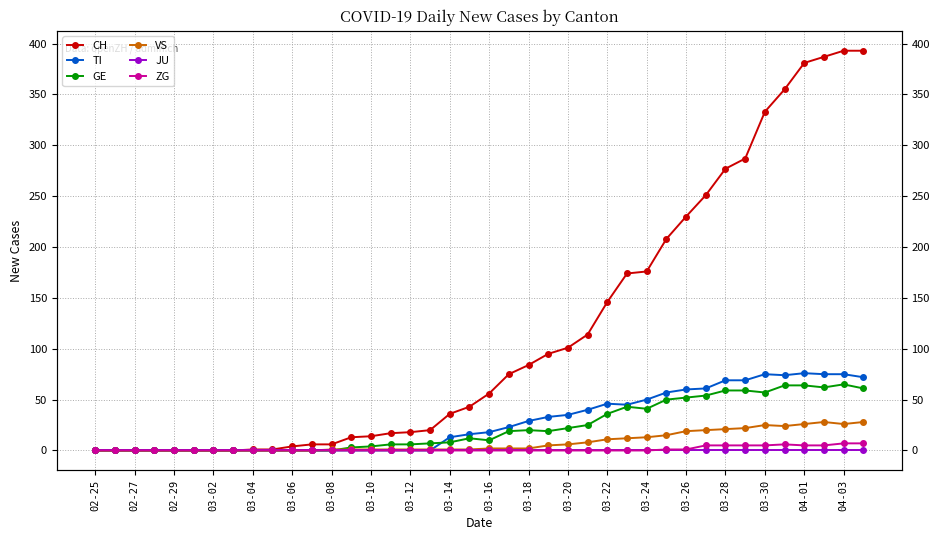

What is the average value of the GE series?

23